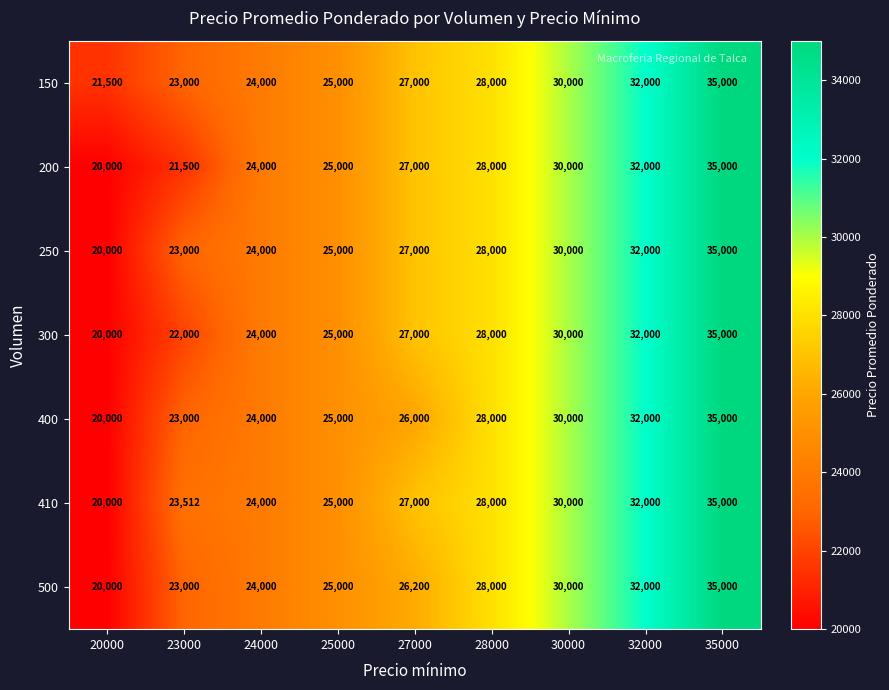

Is the value of 150 at 28000 greater than the value of 200 at 25000?

Yes